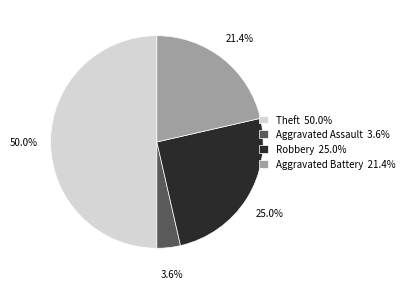

What is the total percentage of Aggravated Battery and Theft?

71.4%